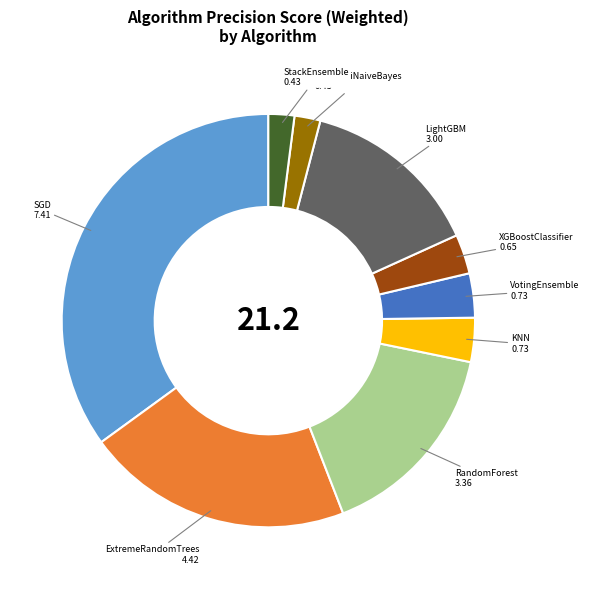

How many slices are in this pie chart?

9